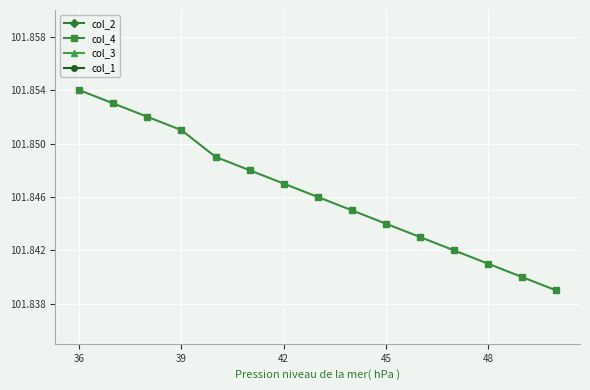

True or false: col_4 and col_1 intersect in this chart.

False